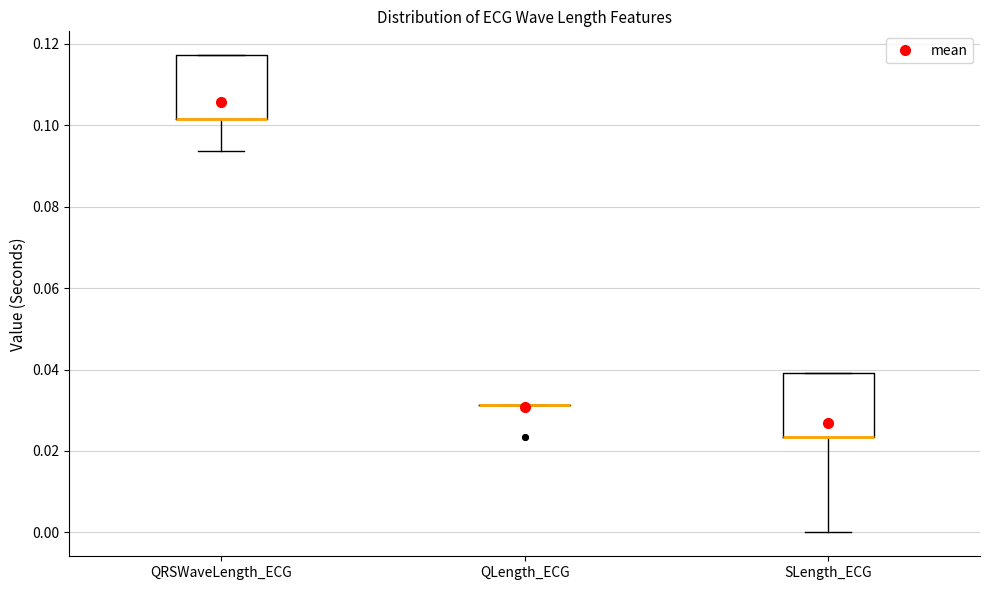

Where is the upper edge of the box for QRSWaveLength_ECG on the y-axis? The values are not printed on the chart, so give them approximately, as read against the axis.

0.118